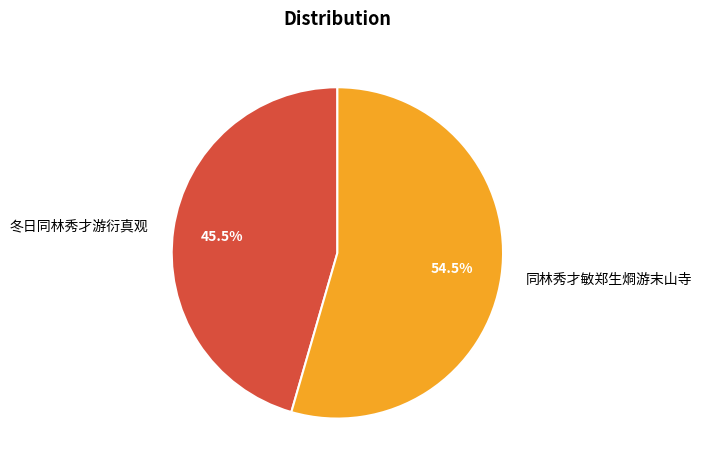

Which slice represents more than half of the pie?

同林秀才敏郑生烱游末山寺